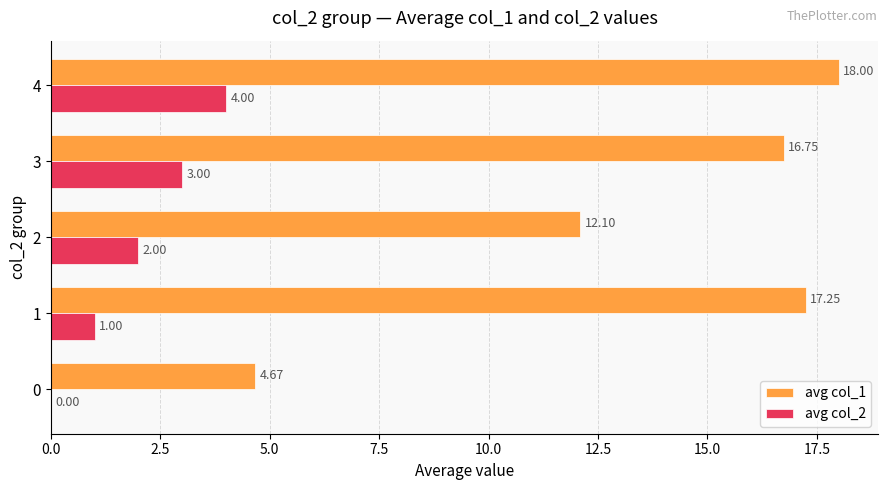

What is the sum of the avg col_1 values at 0 and 2?

16.8